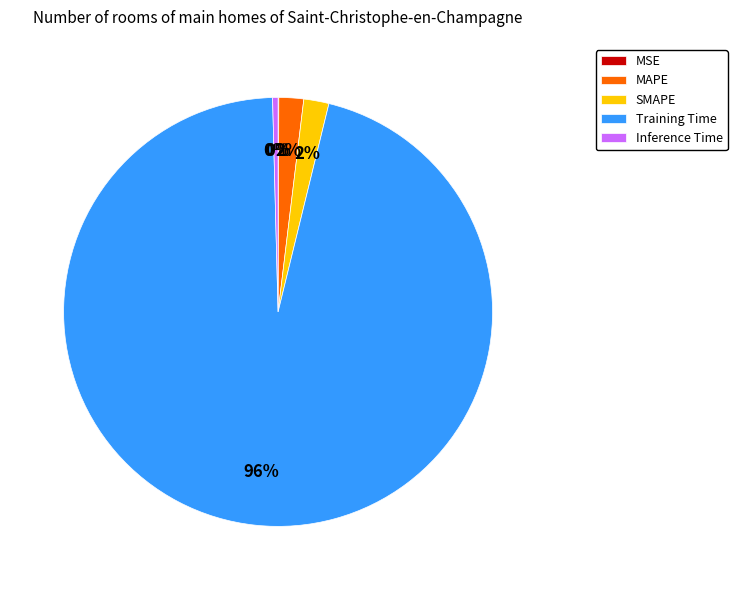

Between Inference Time and SMAPE, which is larger?

SMAPE